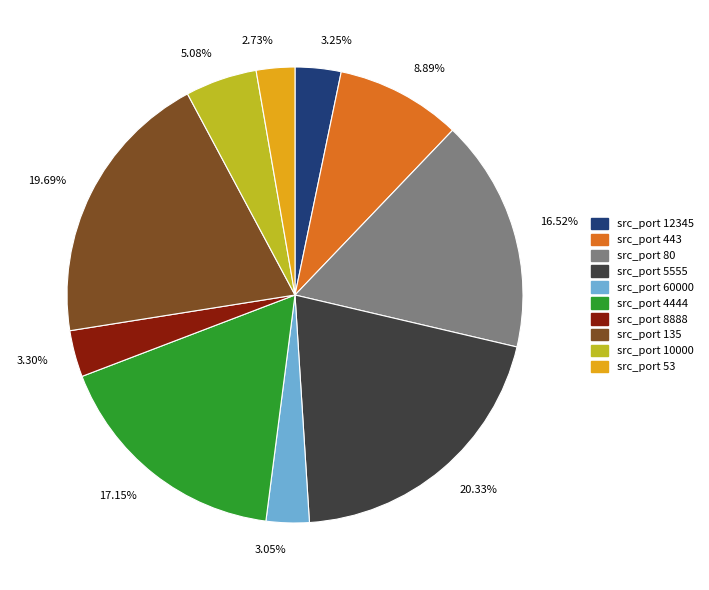

Count the number of slices in the pie.

10